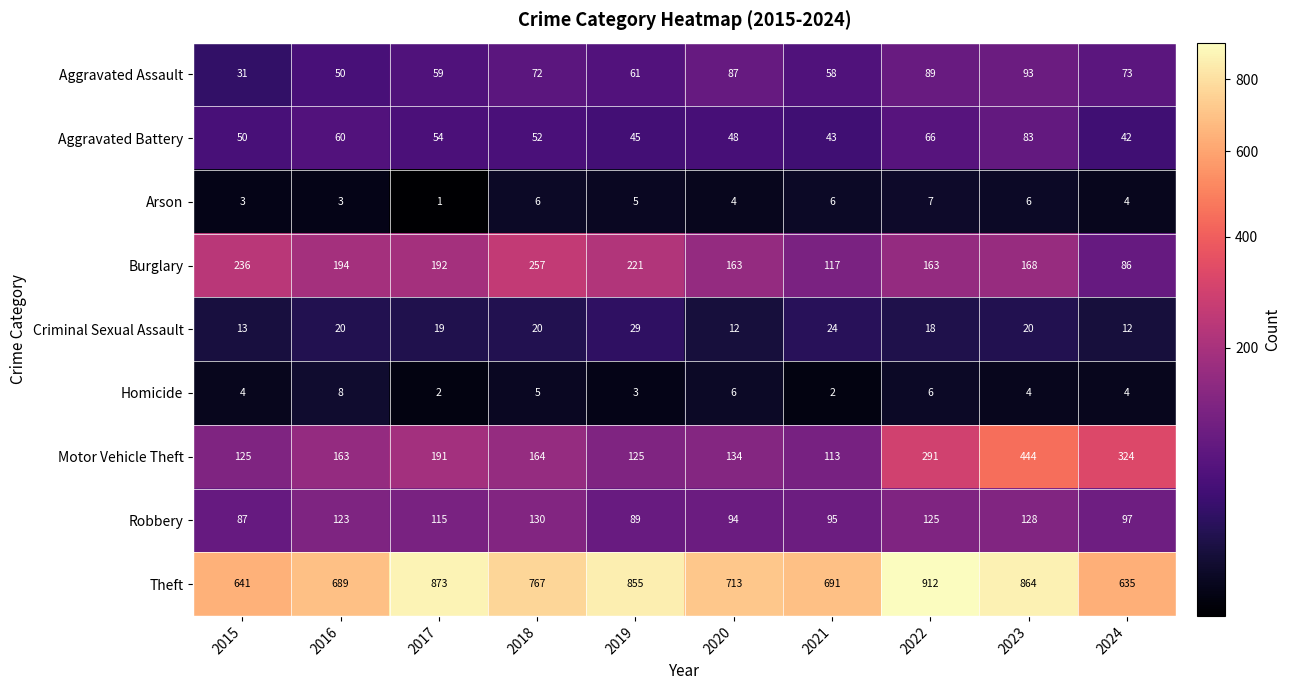

Between 2017 and 2019, which series saw the biggest shift?

Motor Vehicle Theft